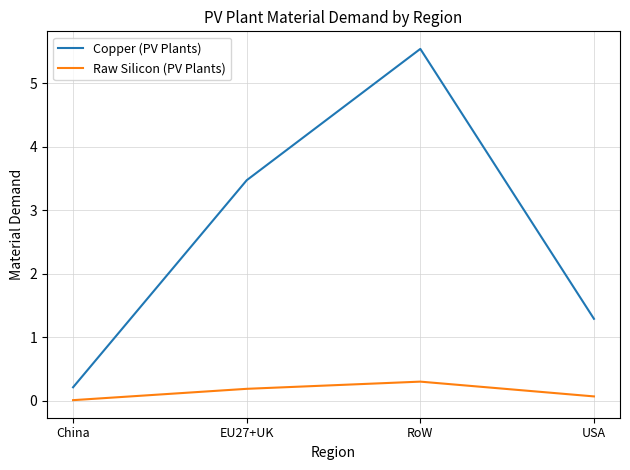

Where is Raw Silicon (PV Plants) nearest to the value 0?

China